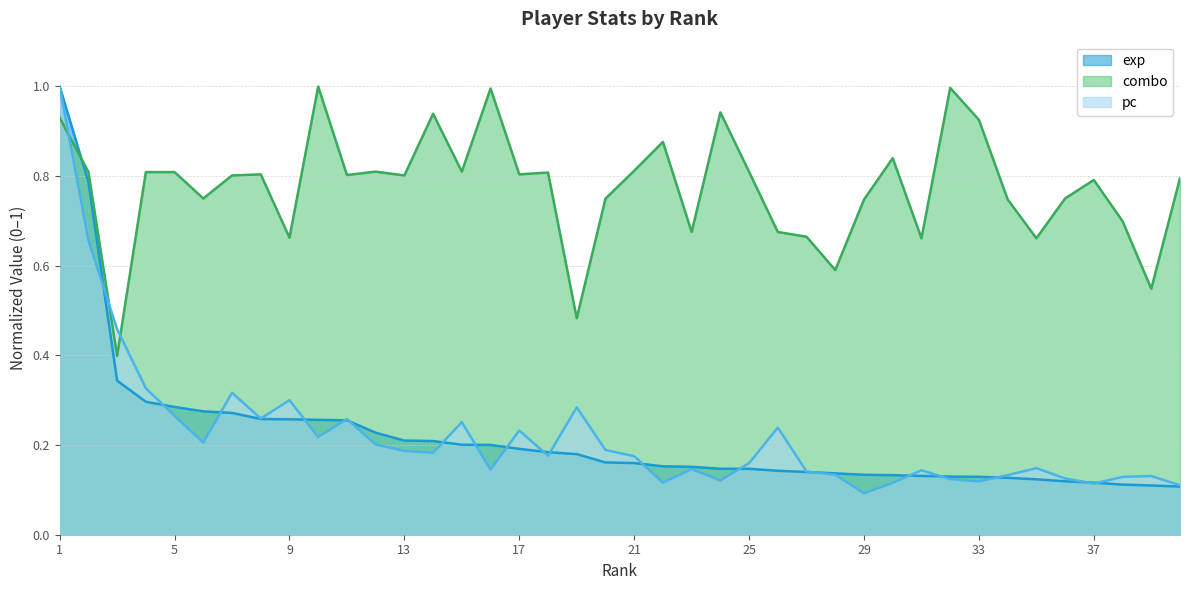

At which label does combo reach its minimum?

3